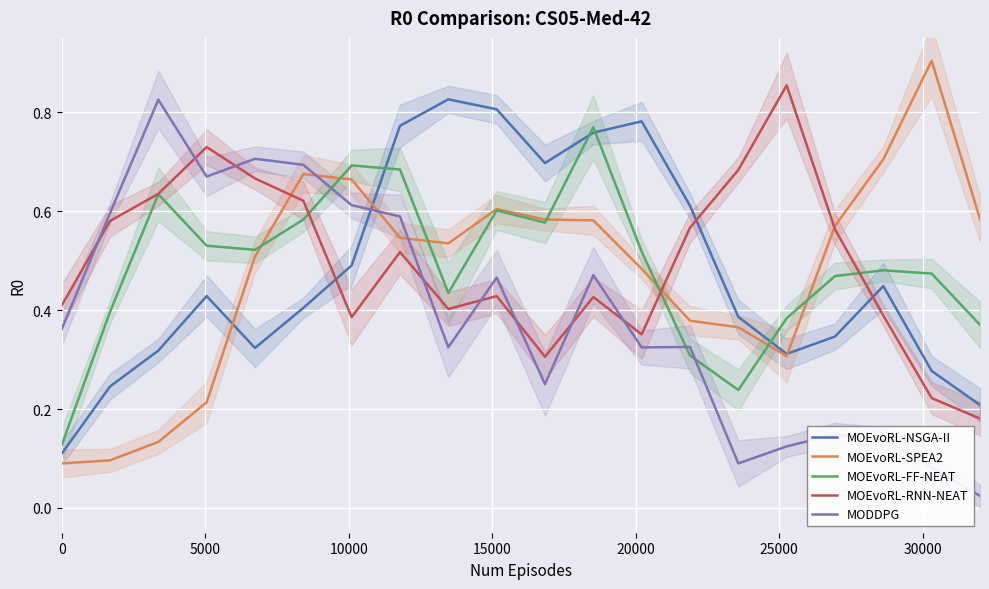

True or false: MOEvoRL-RNN-NEAT and MOEvoRL-NSGA-II intersect in this chart.

True